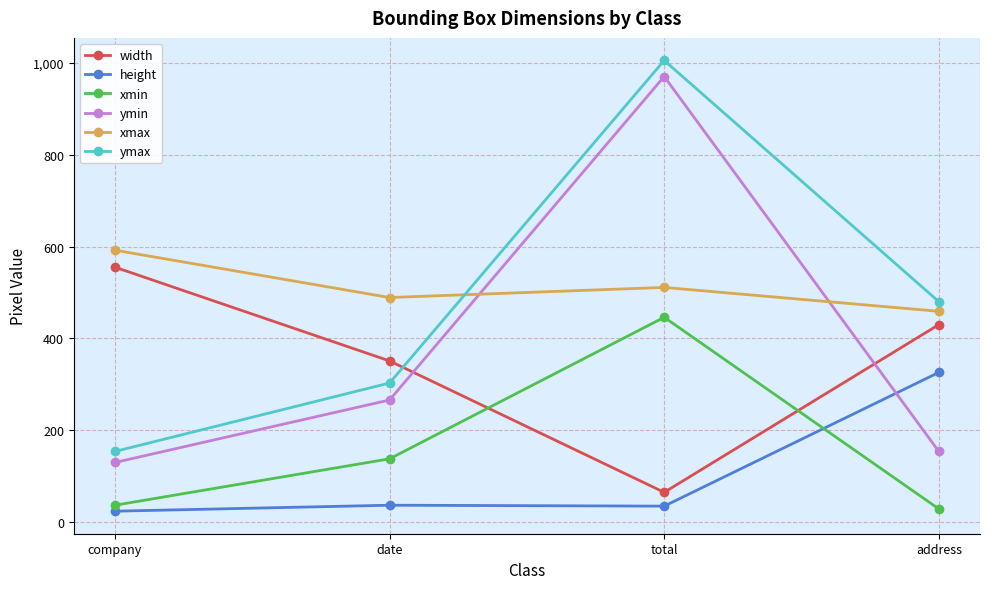

Count the number of categories in the chart.

4